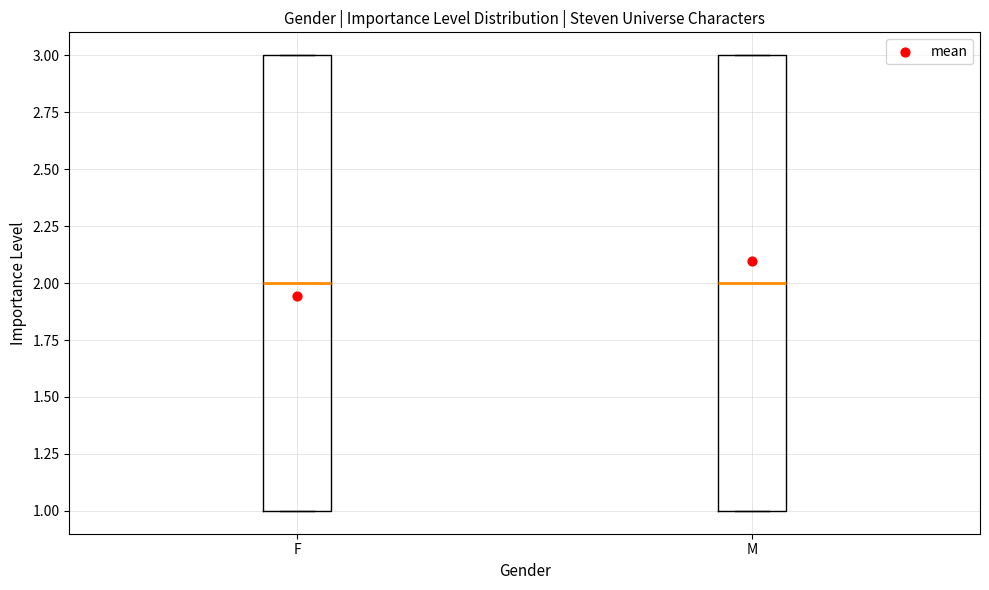

Reading left to right, transcribe this box plot: for each box, give where its median line is, the range the box spans, and where its two whiskers end, as read against the y-axis. The values are not printed on the chart, so give them approximately, as read against the axis.

F: median 2, box 1 to 3, whiskers 1 to 3
M: median 2, box 1 to 3, whiskers 1 to 3